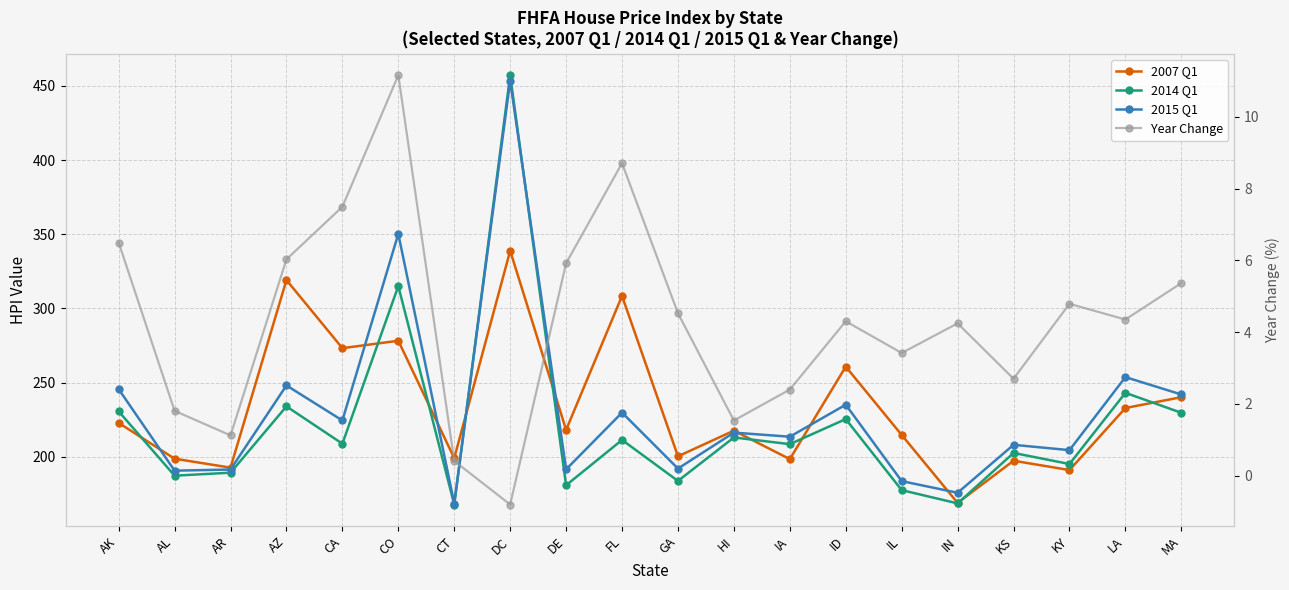

Reading right to left, transcribe all the data shown in this chart.

2007 Q1: 240.2	233.0	191.2	197.4	169.0	214.8	260.8	198.5	217.7	200.4	308.5	218.2	338.9	199.2	278.3	273.3	319.2	192.8	198.8	222.9
2014 Q1: 229.7	243.2	195.2	202.7	168.7	177.6	225.5	208.6	213.1	183.8	211.4	180.9	457.1	167.9	315.1	208.9	234.1	189.4	187.4	230.7
2015 Q1: 242.1	253.8	204.6	208.2	175.9	183.7	235.2	213.6	216.4	192.2	229.9	191.6	453.4	168.6	350.3	224.6	248.2	191.5	190.8	245.7
Year Change: 5.4	4.4	4.8	2.7	4.2	3.4	4.3	2.4	1.5	4.5	8.7	5.9	-0.8	0.4	11.2	7.5	6.0	1.1	1.8	6.5